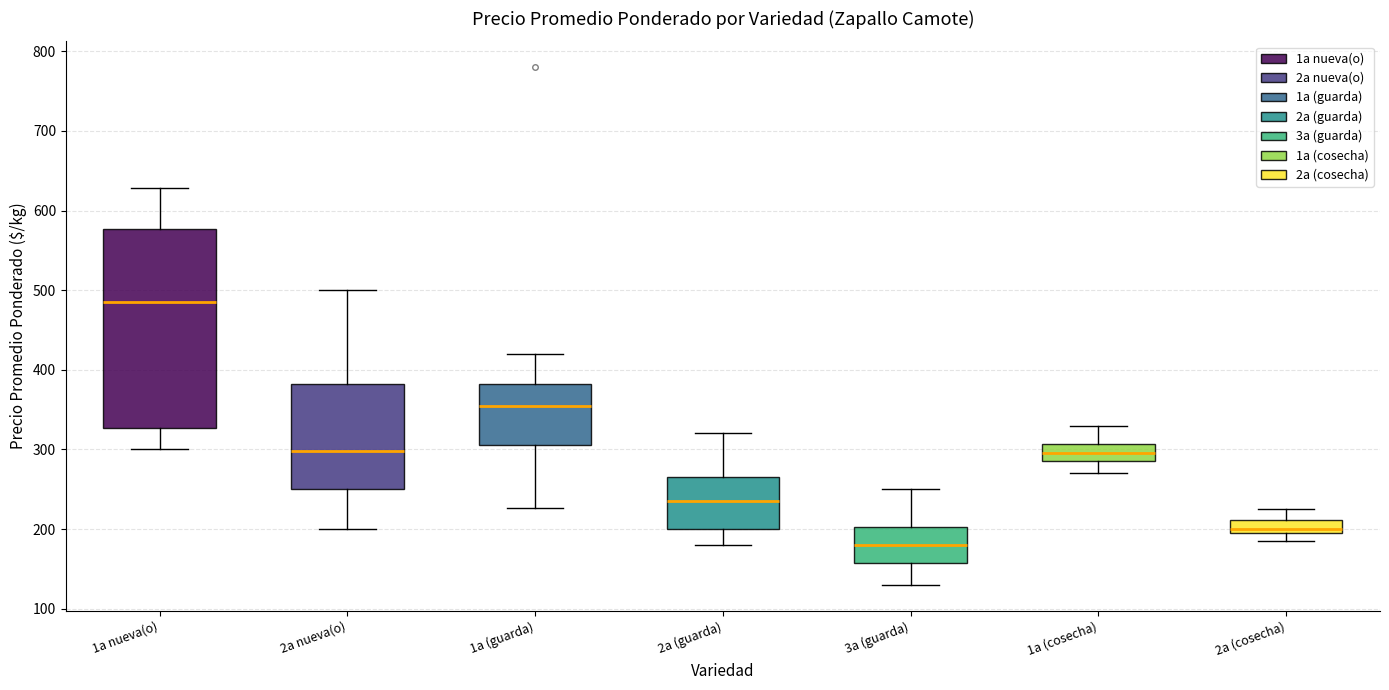

Where is the lower edge of the box for 2a (cosecha) on the y-axis? The values are not printed on the chart, so give them approximately, as read against the axis.

200